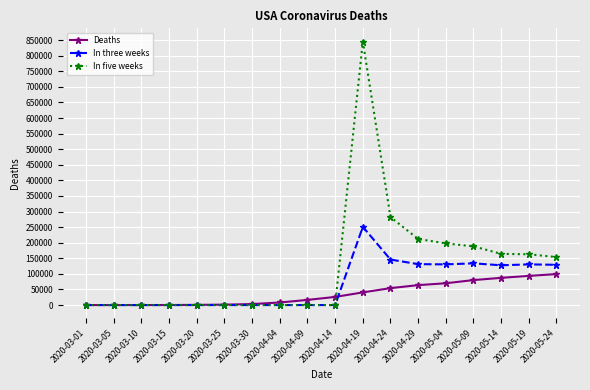

What are all the series names shown in the legend?

Deaths, In three weeks, In five weeks